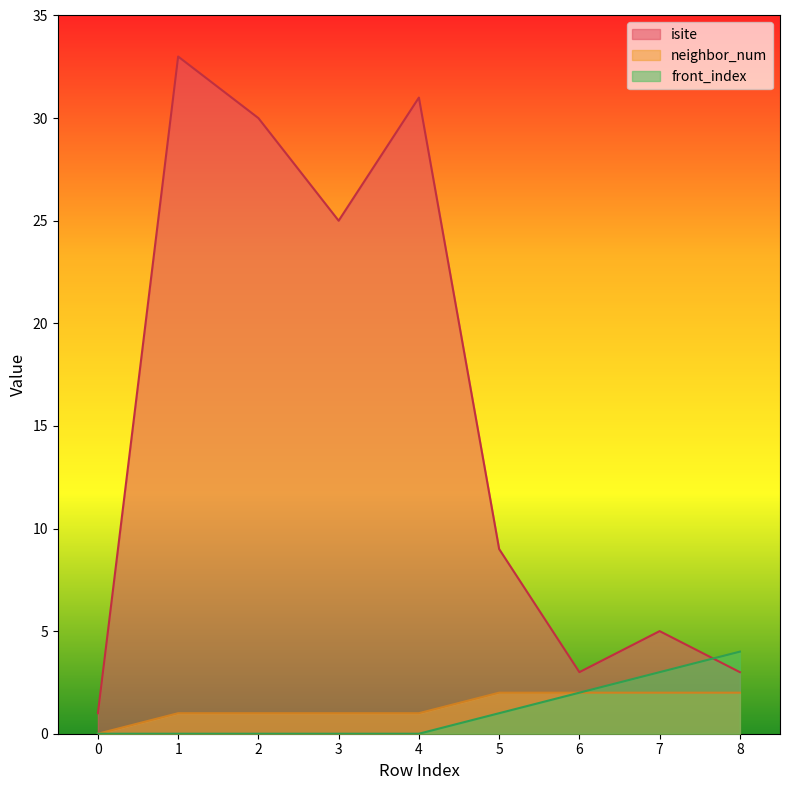

True or false: front_index and isite intersect in this chart.

True